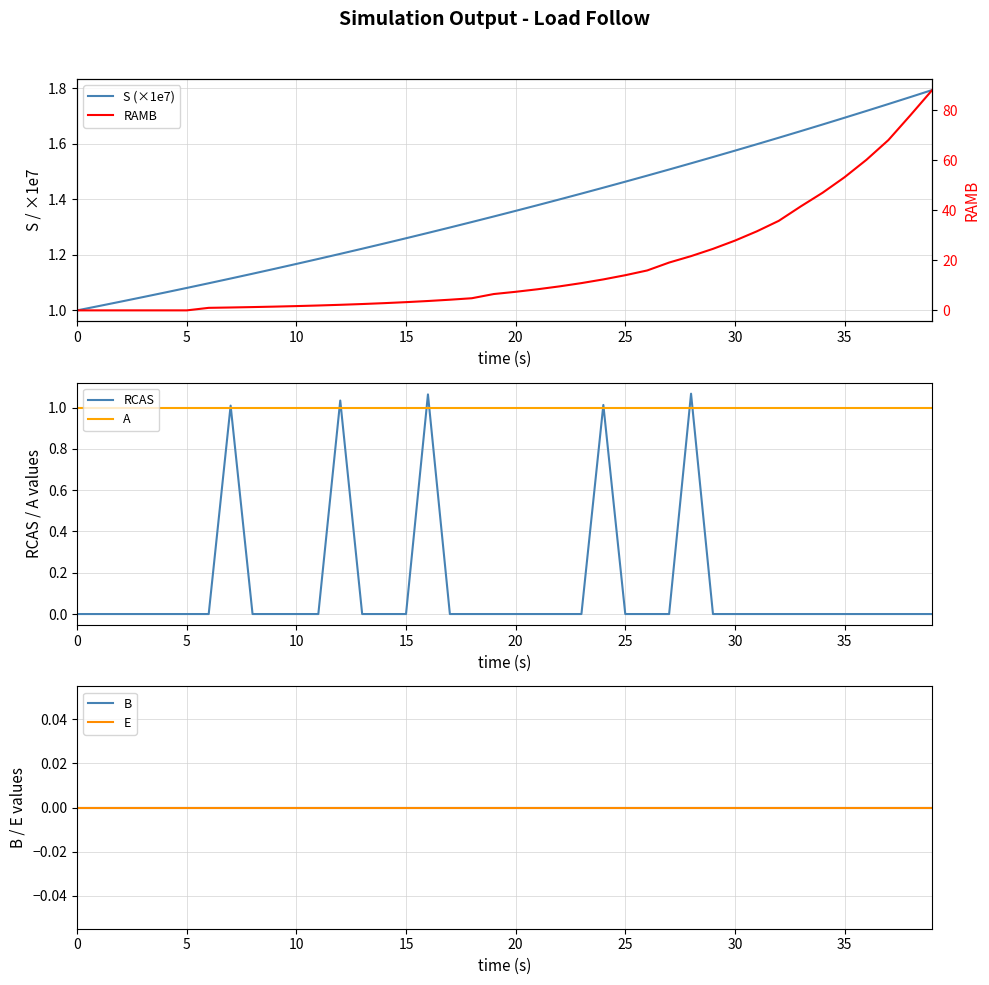

What is the label of the 9th point from the right?

31